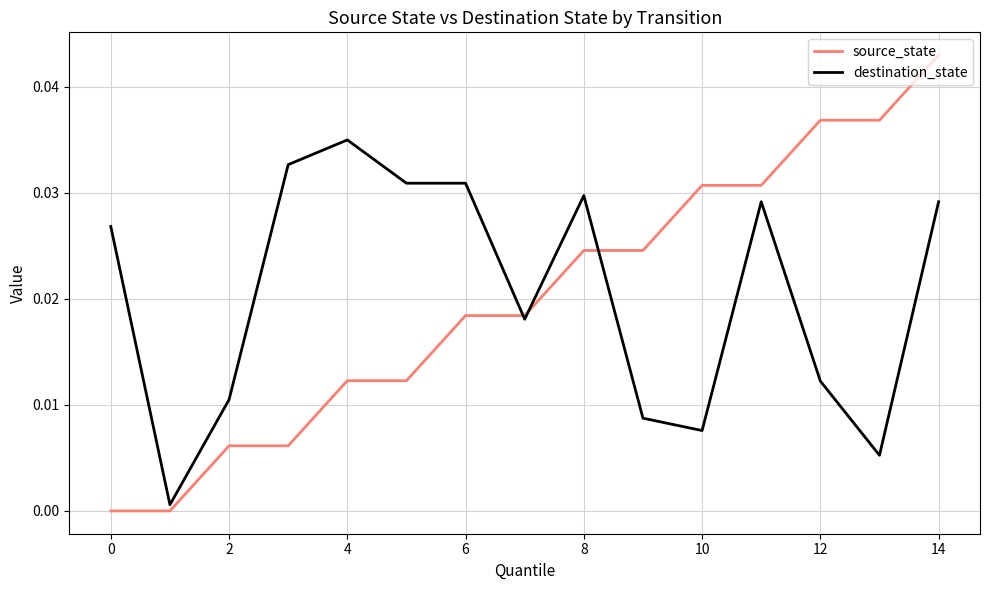

Which series has the widest spread of values?

source_state